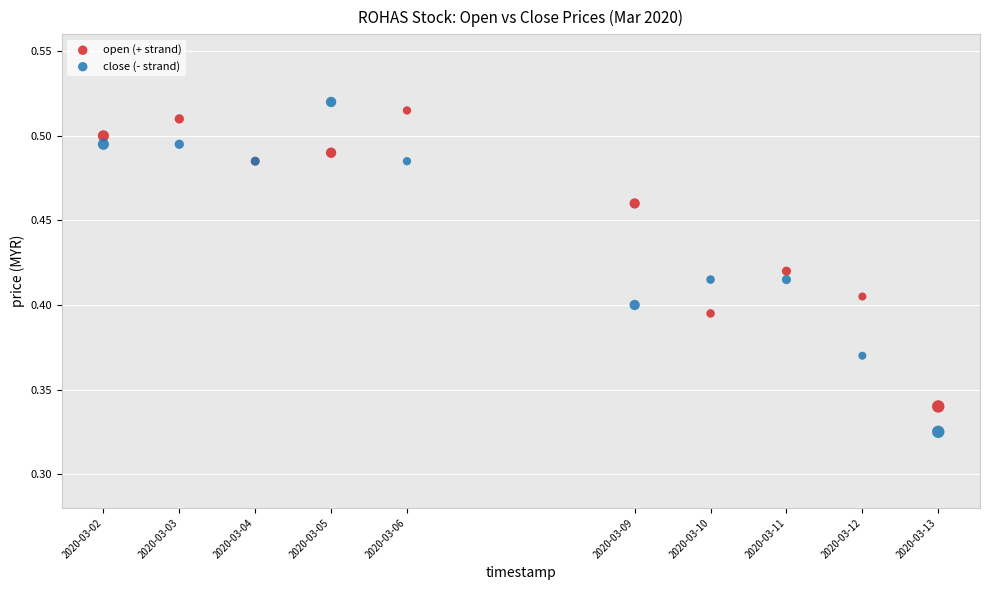

Which series has the widest spread of Y values?

close (- strand)